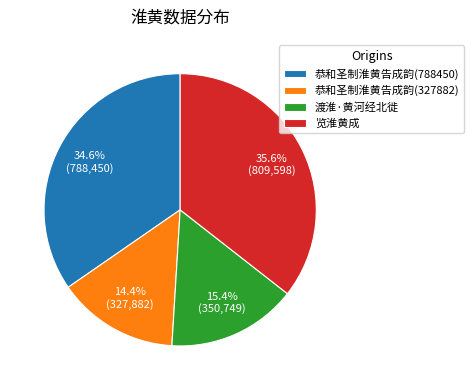

What is the ratio of the value at 览淮黄成 to the value at 渡淮·黄河经北徙?

2.3